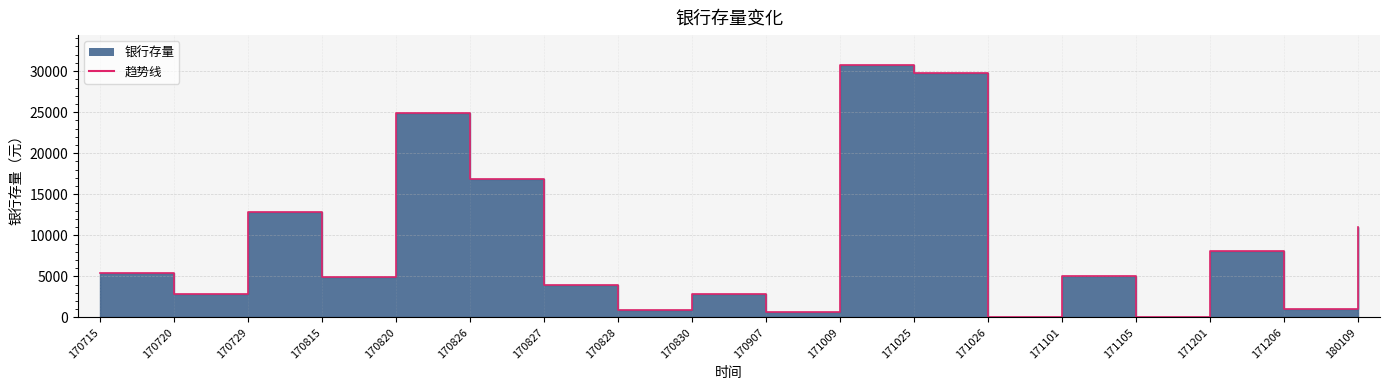

What is the maximum value shown in the chart?

30700